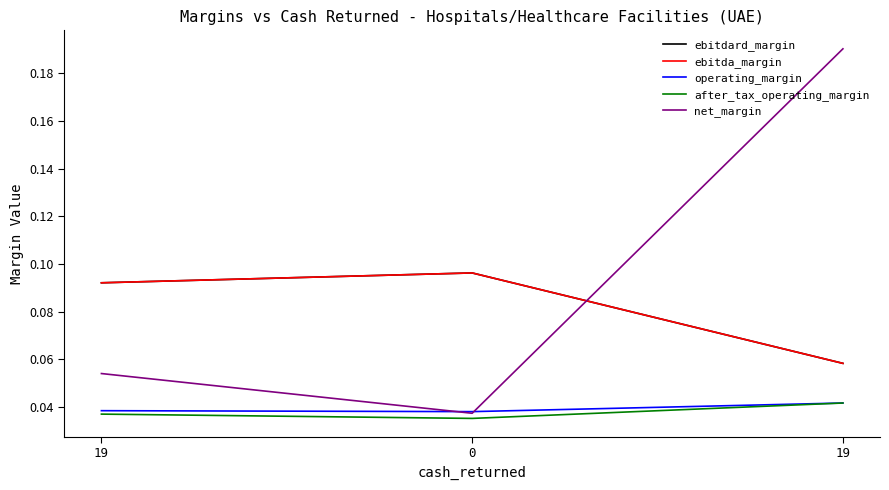

Does the chart have visible grid lines?

No